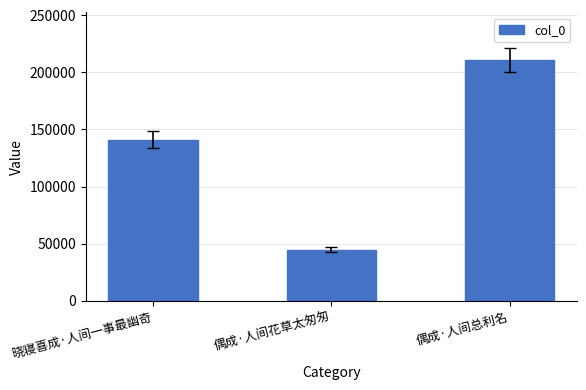

What is the approximate value at 偶成·人间花草太匆匆, to the nearest 100?

44800